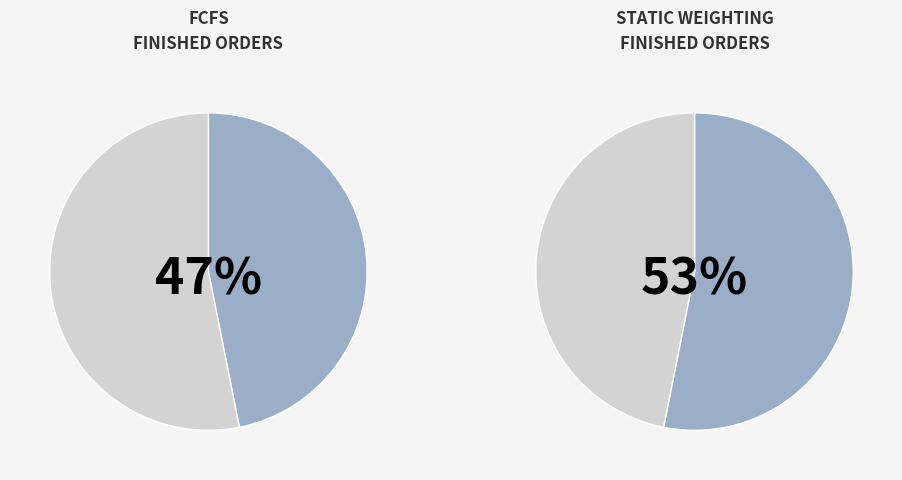

Which slice is the smallest?

FCFS